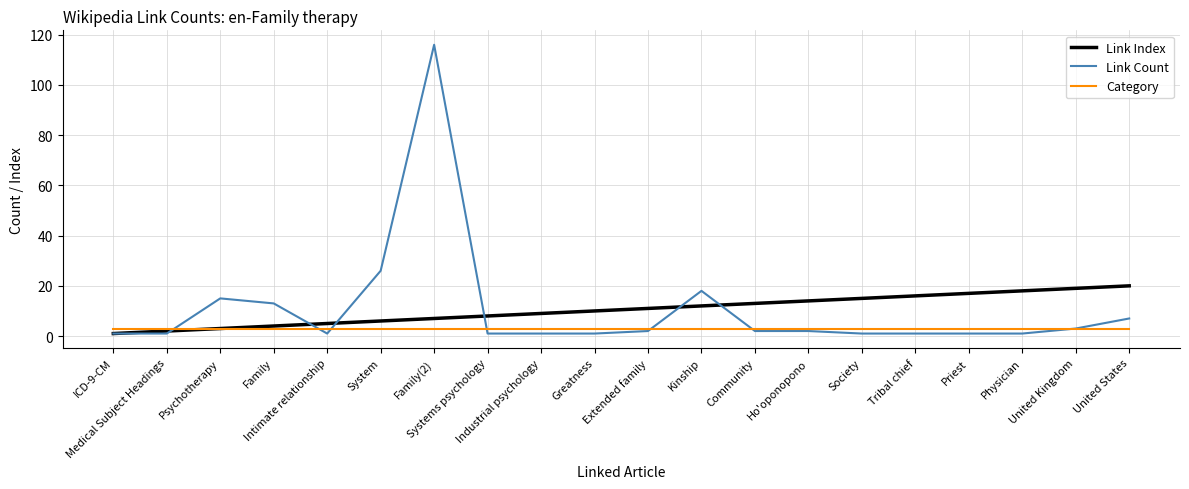

List the series in order of their peak value, highest first.

Link Count, Link Index, Category